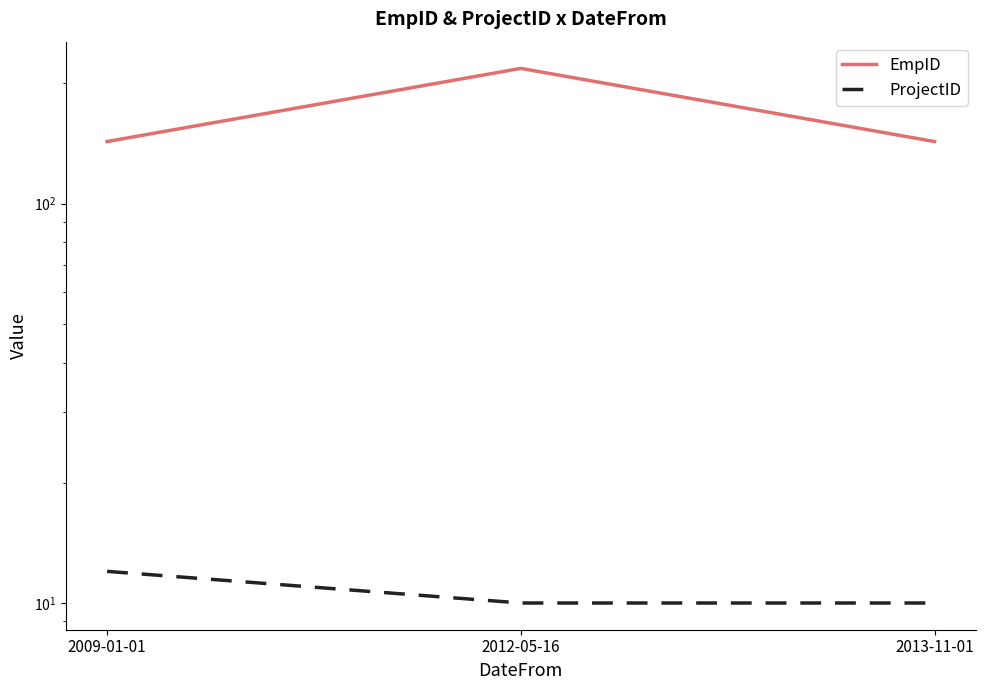

Reading left to right, list all the values displayed in this chart.

EmpID: 2009-01-01=143	2012-05-16=218	2013-11-01=143
ProjectID: 2009-01-01=12	2012-05-16=10	2013-11-01=10